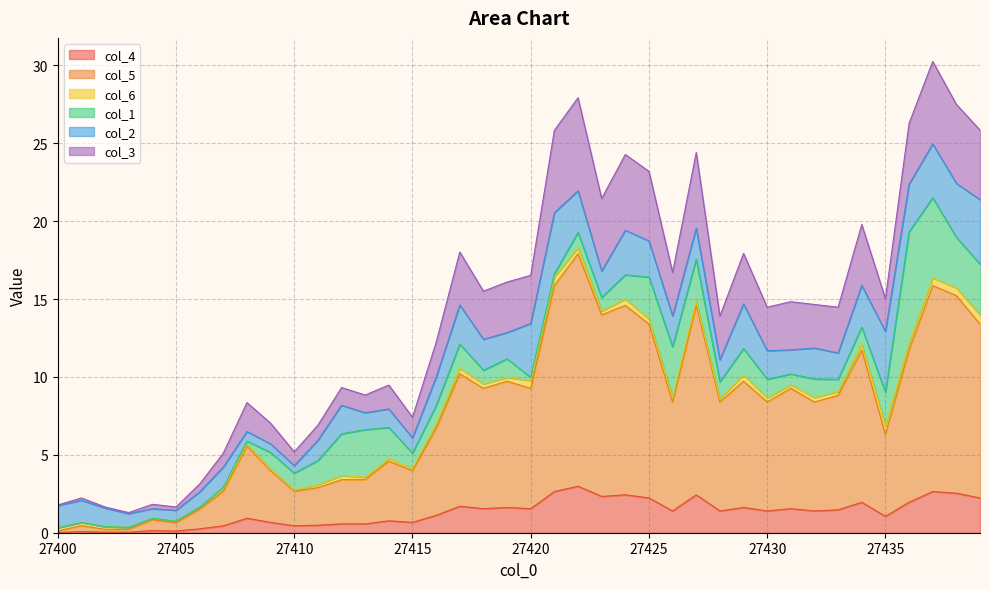

Where does the col_4 series first go above 1?

27416